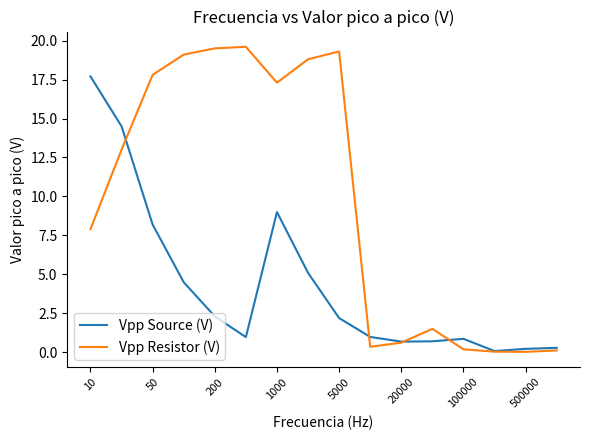

Count the number of data series in this chart.

2